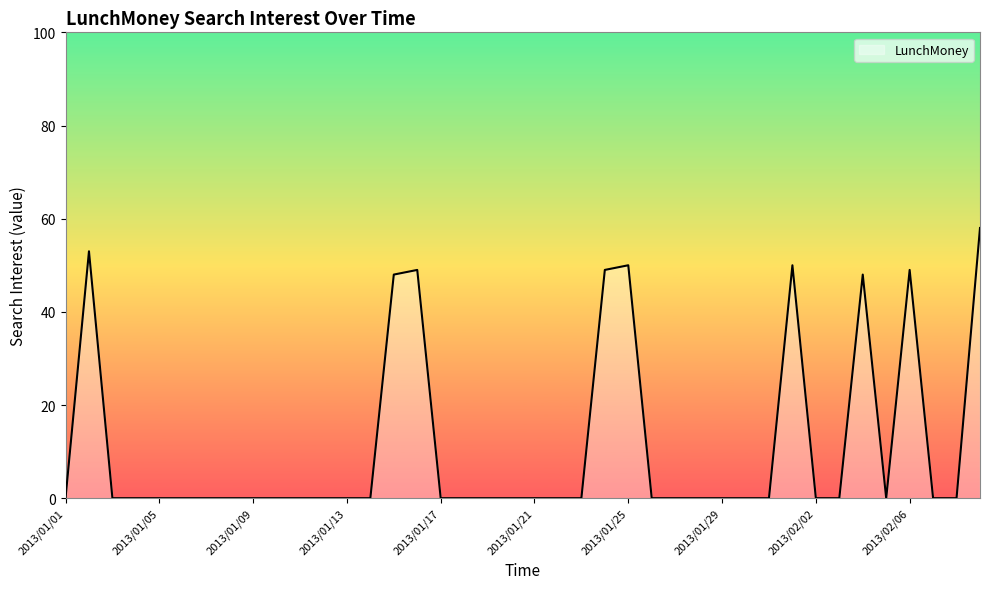

What is the greatest value displayed?

58